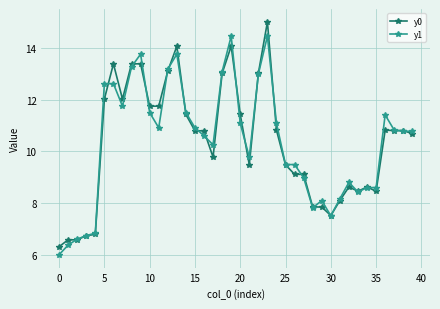

What is the value of the y1 point at the 3rd from the left?

6.6